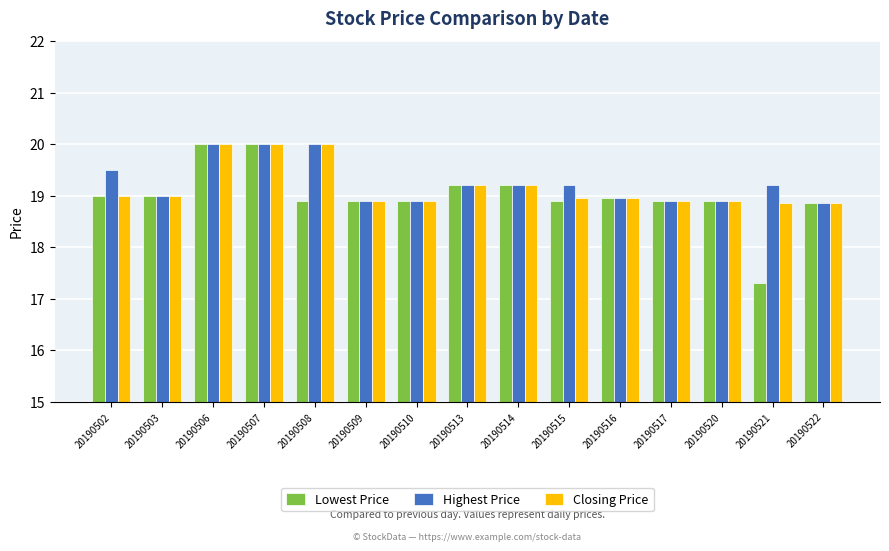

At which label does Highest Price first exceed 19?

20190502